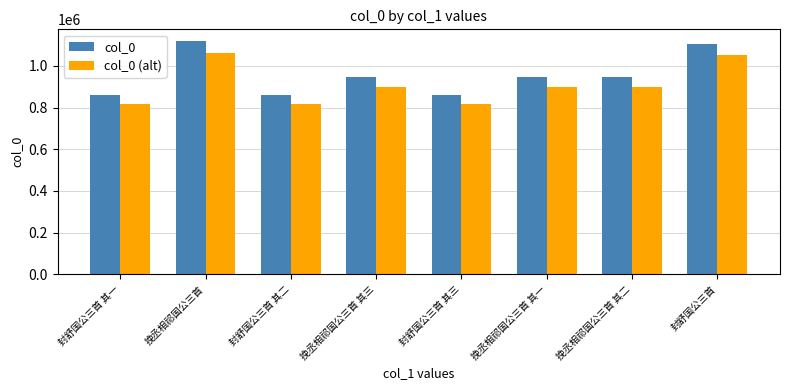

How many bars are there in each group?

2